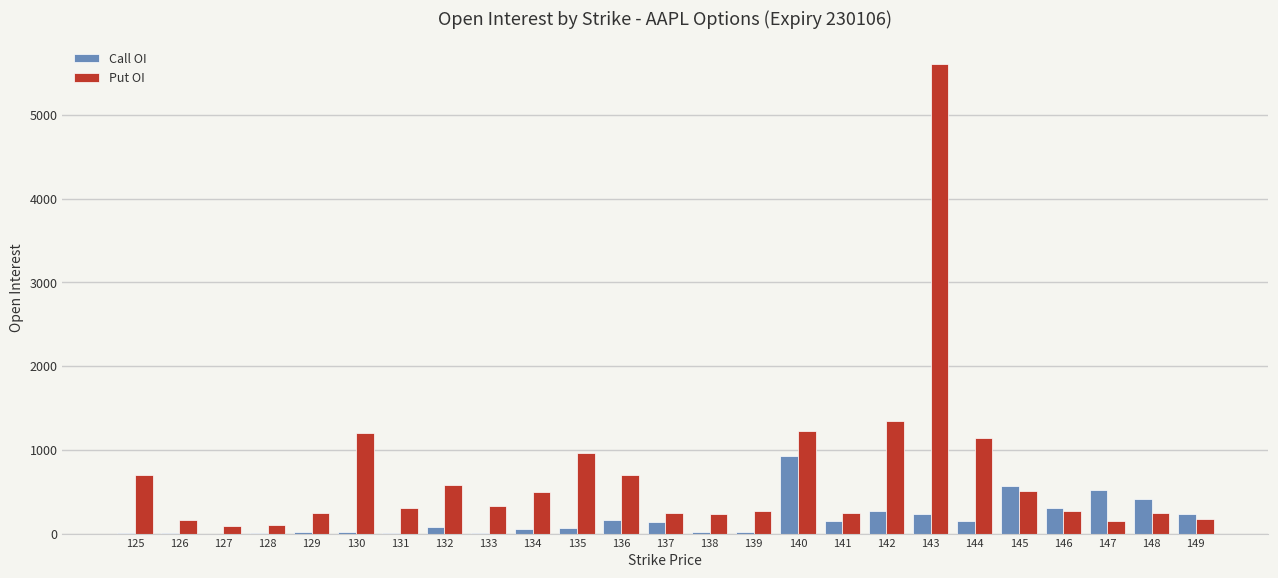

What is the sum of all Call OI values?

4382